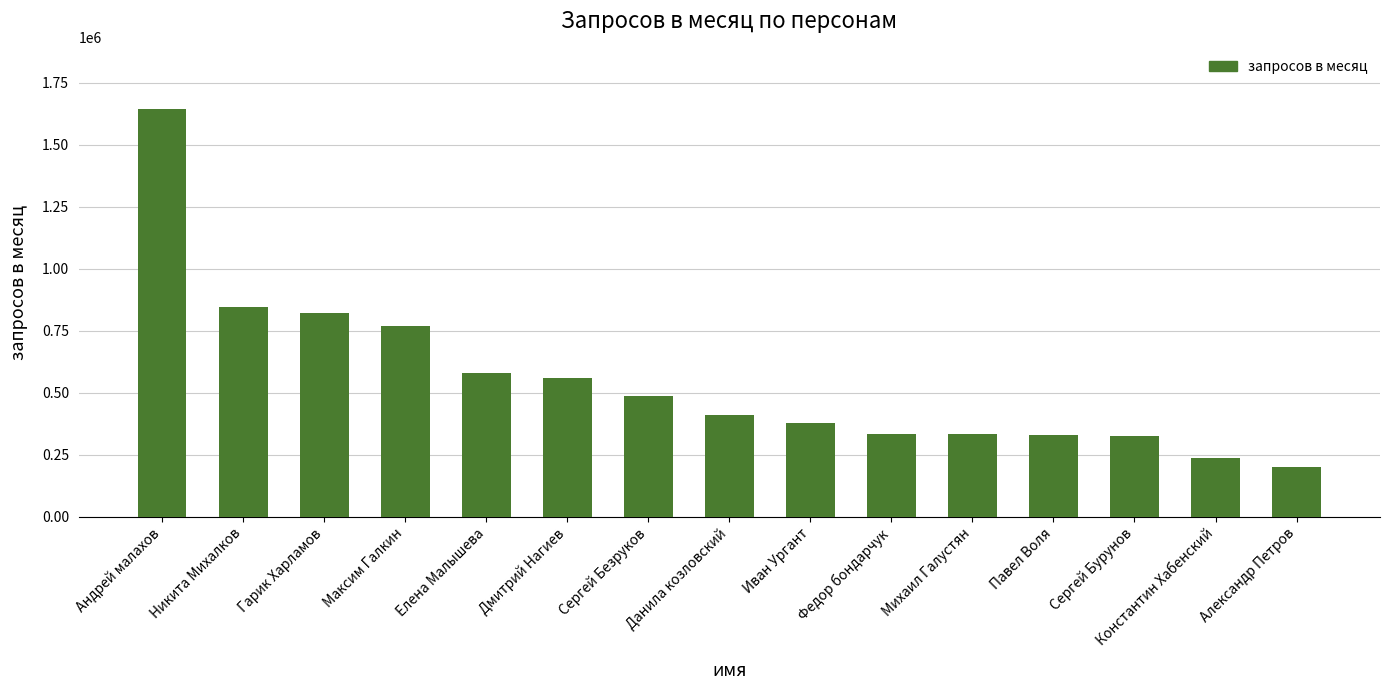

What is the smallest value displayed?

201894